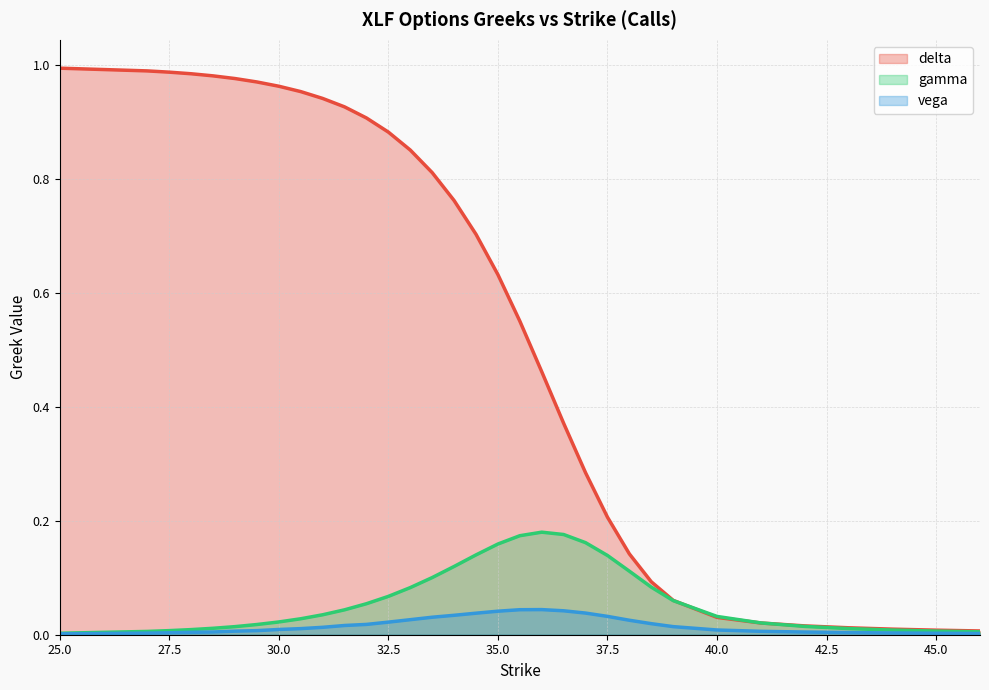

True or false: vega and gamma cross at least once.

False